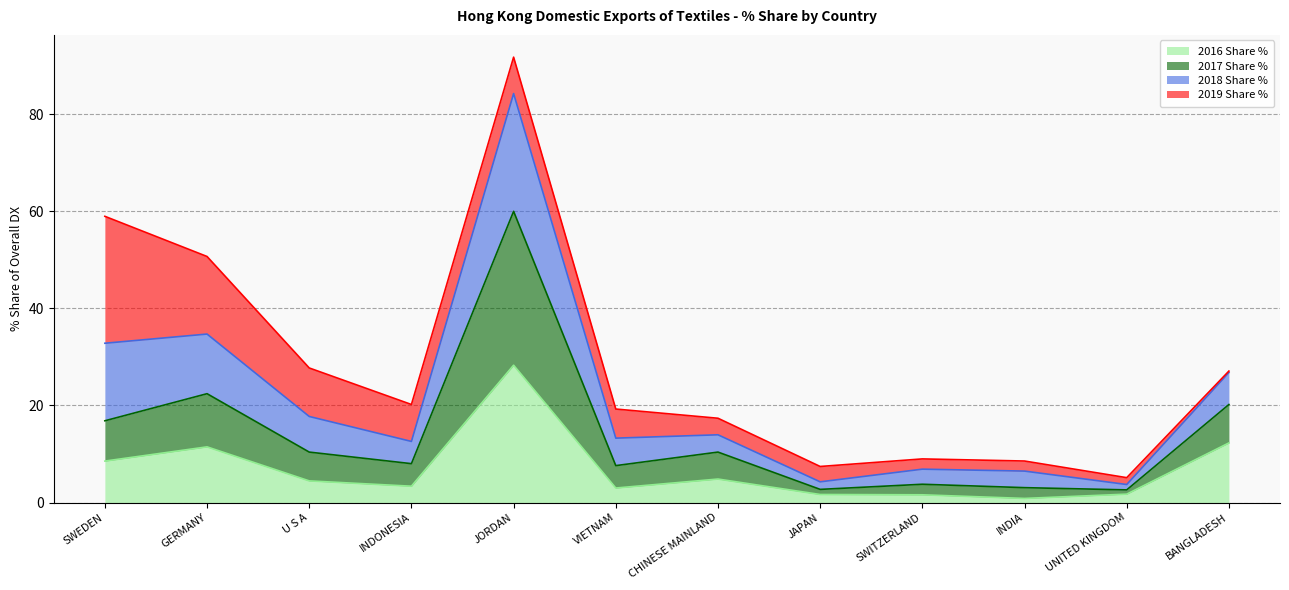

What is the average value of the 2016 Share % series?

6.8